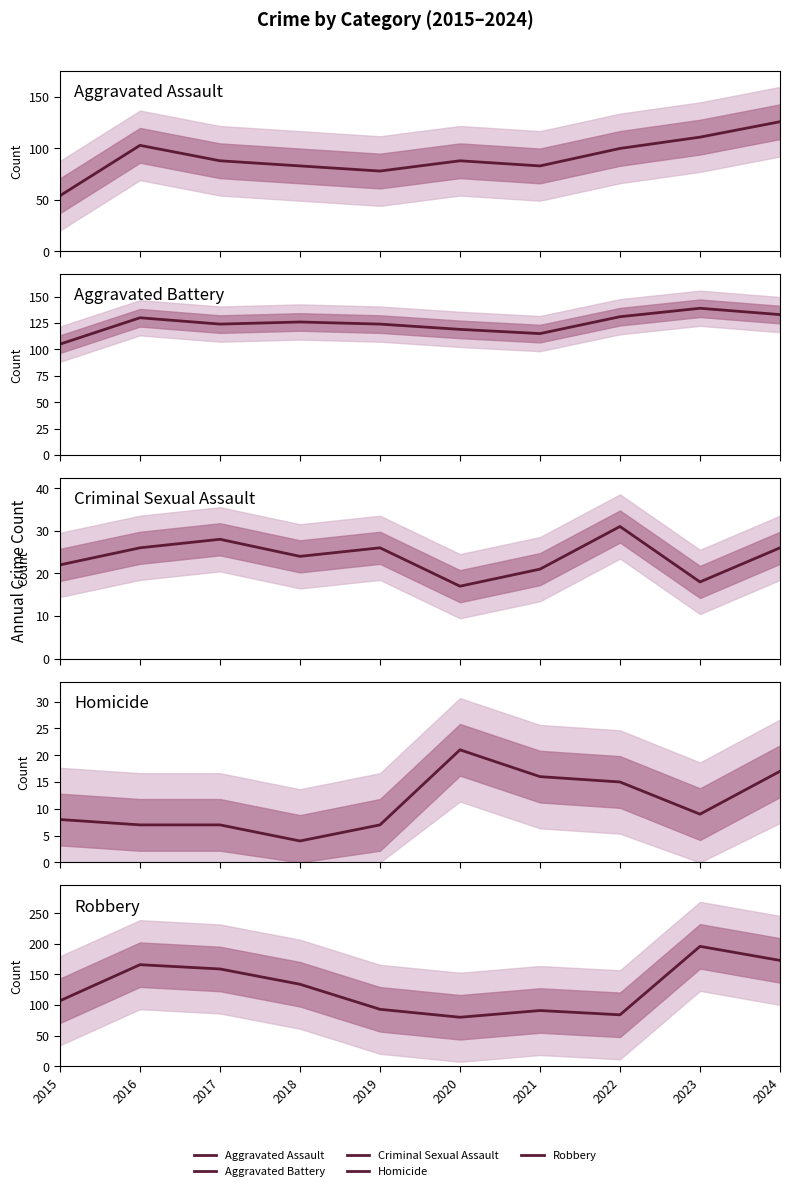

How many times do Aggravated Assault and Robbery cross each other?

4